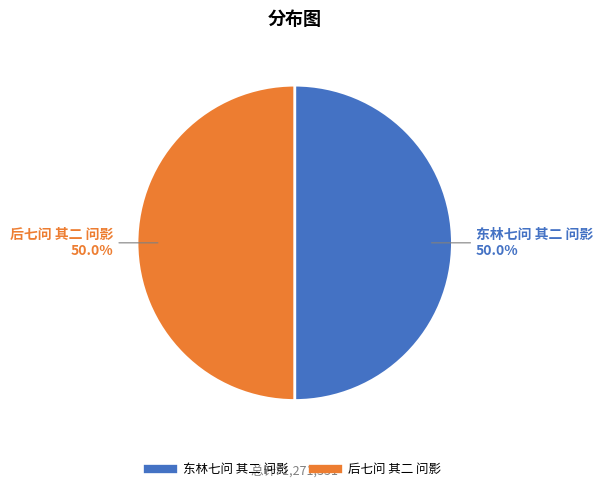

True or false: 东林七问 其二 问影 accounts for 45% of the total.

False